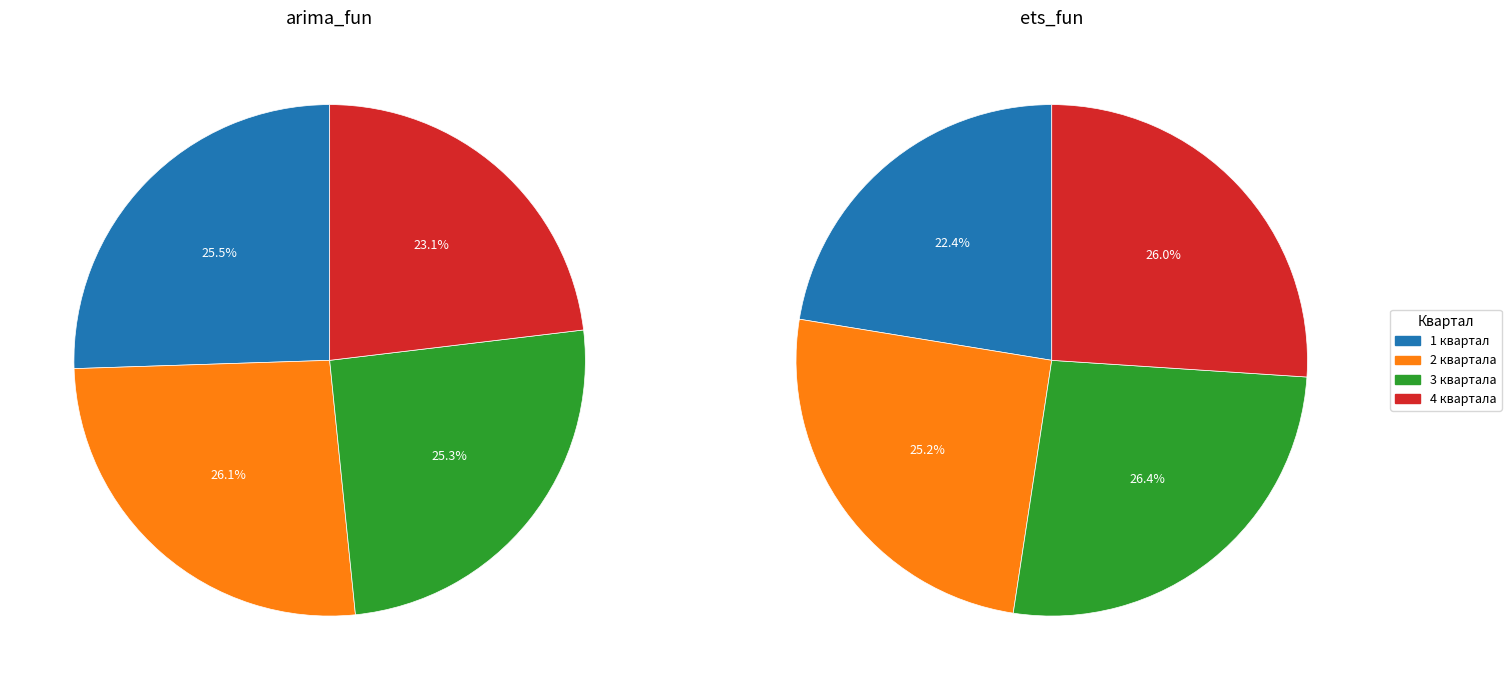

Combined, what portion of the pie is 2 квартала and 1 квартал?

51.6%